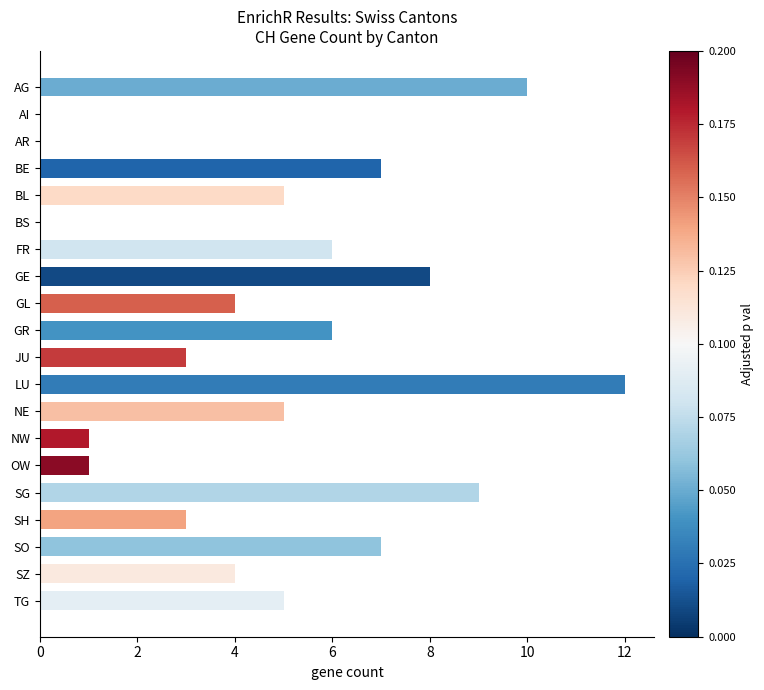

True or false: the data shows 5 at AI.

False